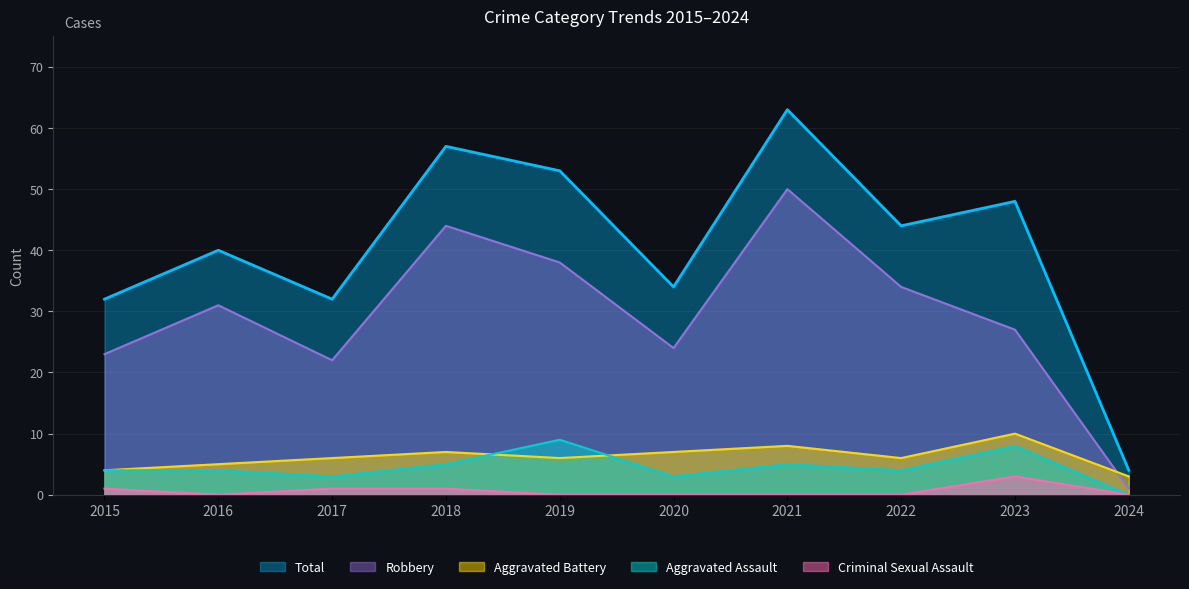

What is the value of the Aggravated Assault point at the 5th from the left?

9